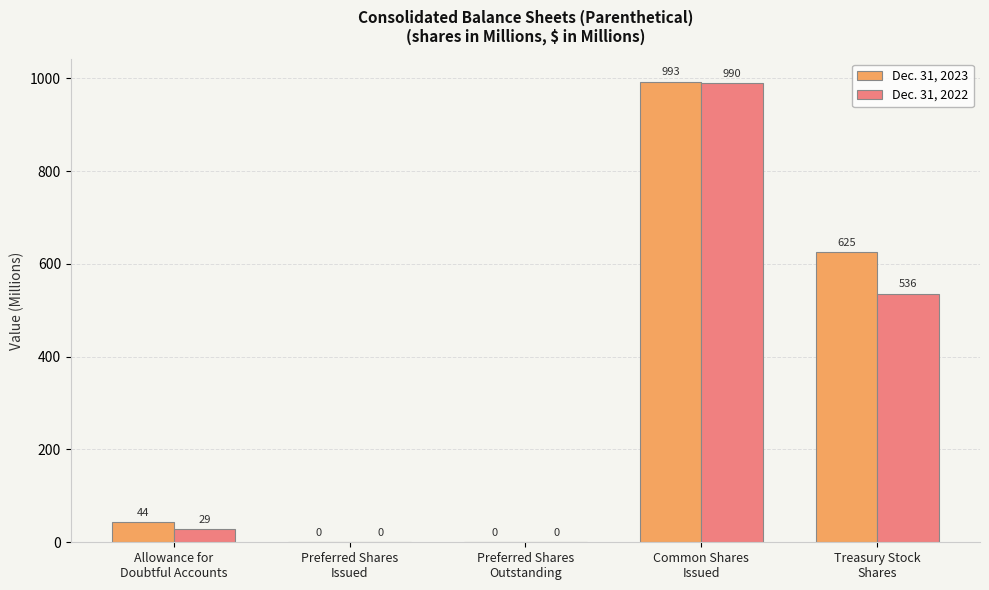

The Dec. 31, 2023 series shows 643 at Preferred Shares
Issued. True or false?

False